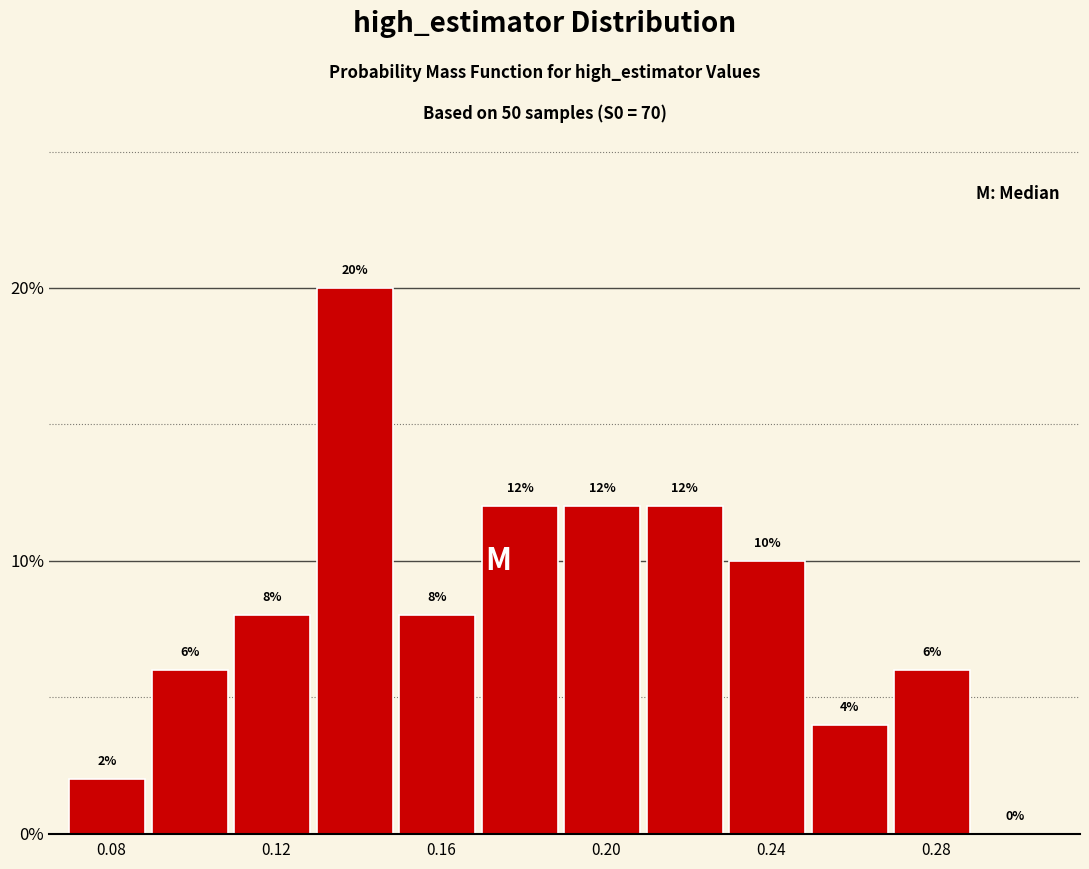

Reading left to right, transcribe this chart: for each bar, give the range it covers on the x-axis and its height.

0.07 to 0.09: 2
0.09 to 0.11: 6
0.11 to 0.13: 8
0.13 to 0.15: 20
0.15 to 0.17: 8
0.17 to 0.19: 12
0.19 to 0.21: 12
0.21 to 0.23: 12
0.23 to 0.25: 10
0.25 to 0.27: 4
0.27 to 0.29: 6
0.29 to 0.31: 0